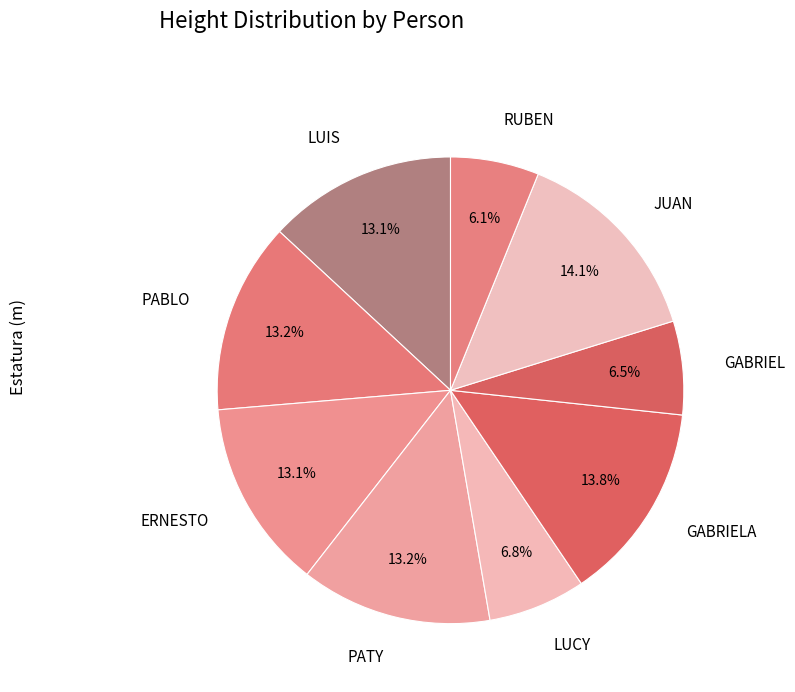

To the nearest percent, what portion does PATY represent?

13%